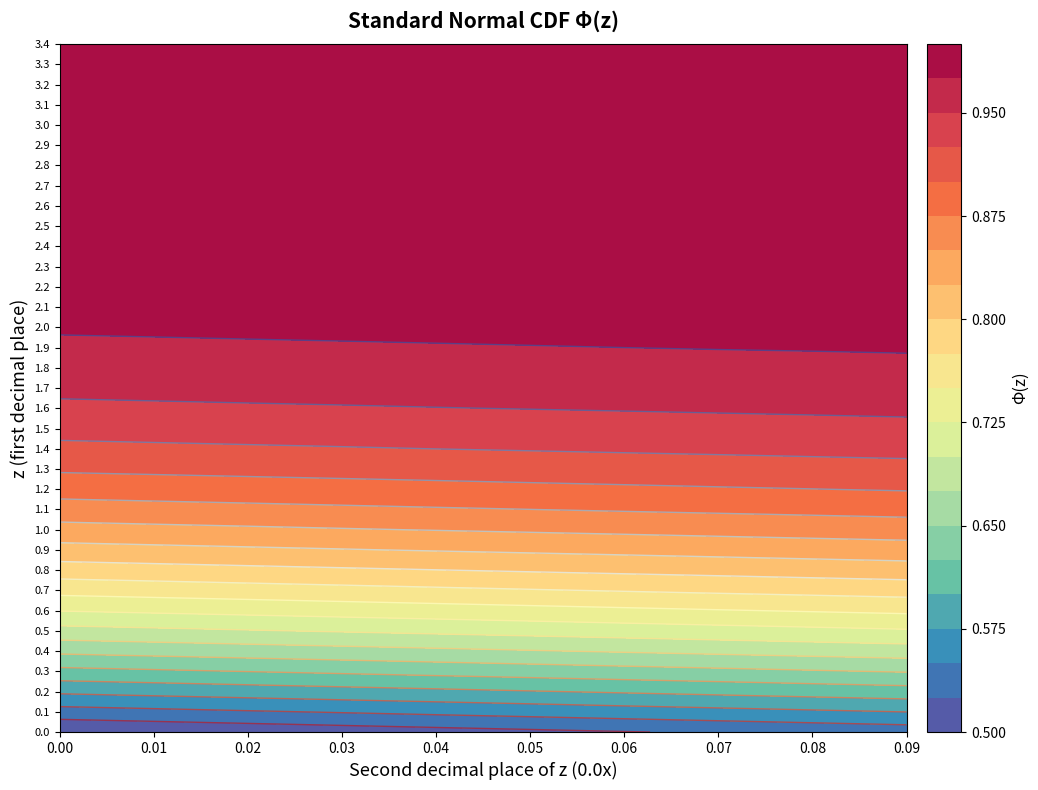

Is it true that 2.7 equals 0.6 at 2?

False